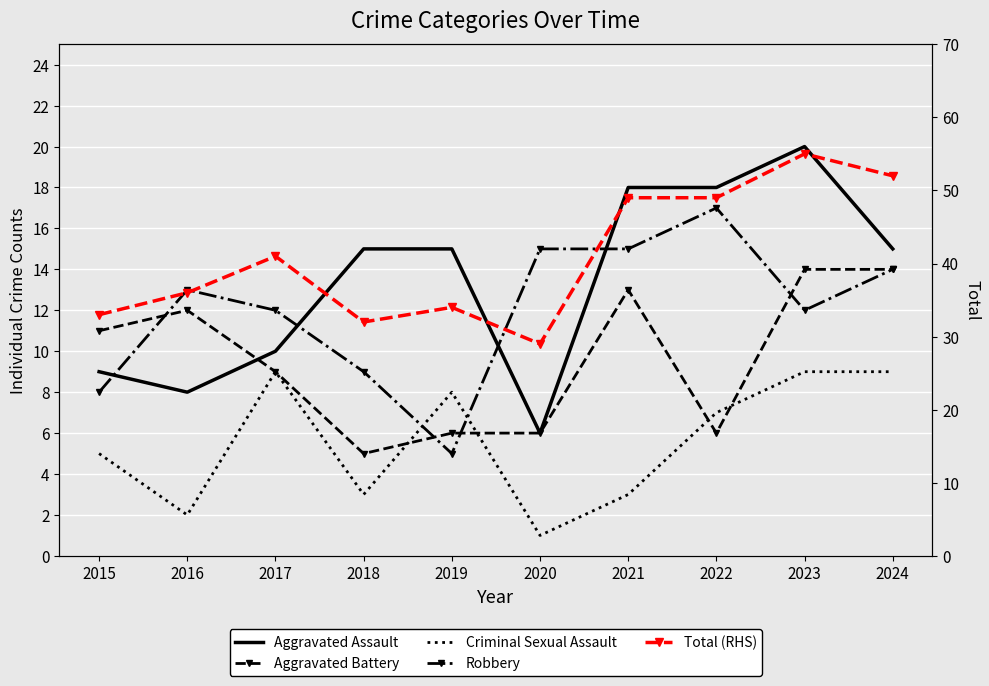

True or false: Aggravated Battery has a value of 7 at 2015.

False